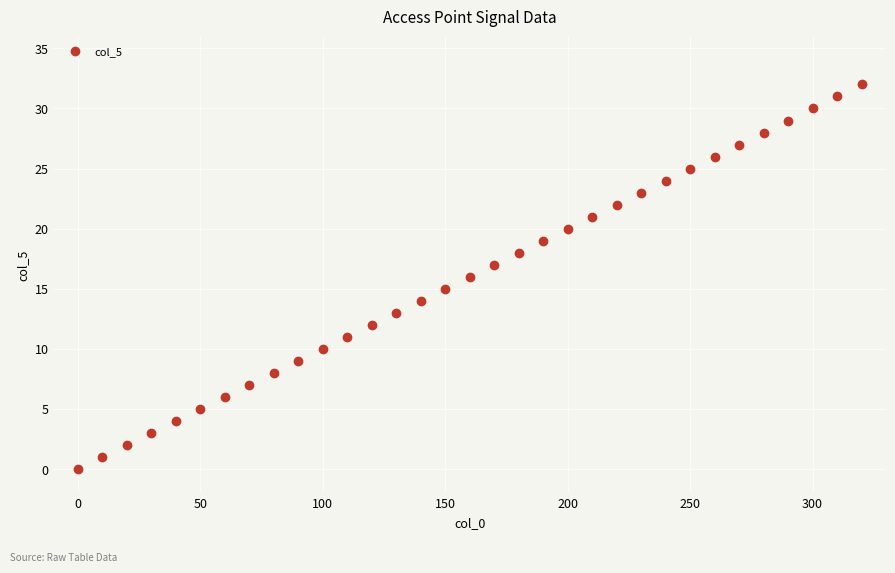

What is the range of X values (max minus min)?

320